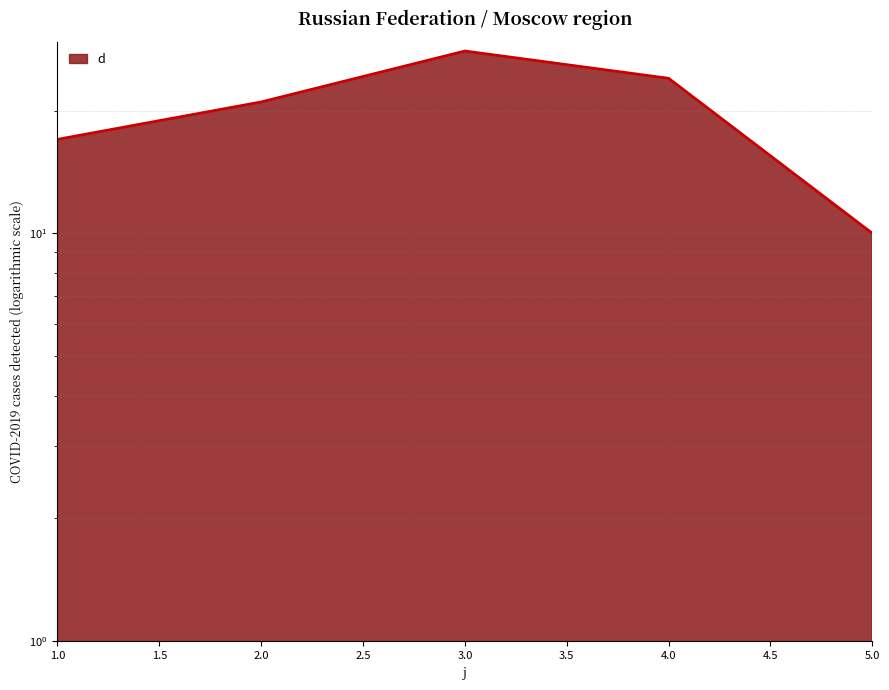

Where is the data nearest to the value 19?

1